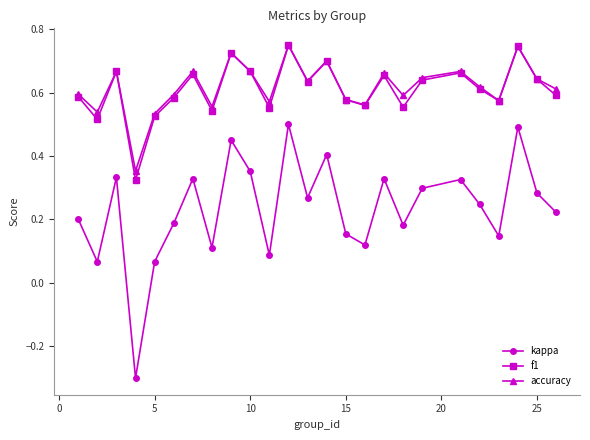

At how many categories does at least one series exceed 0?

25